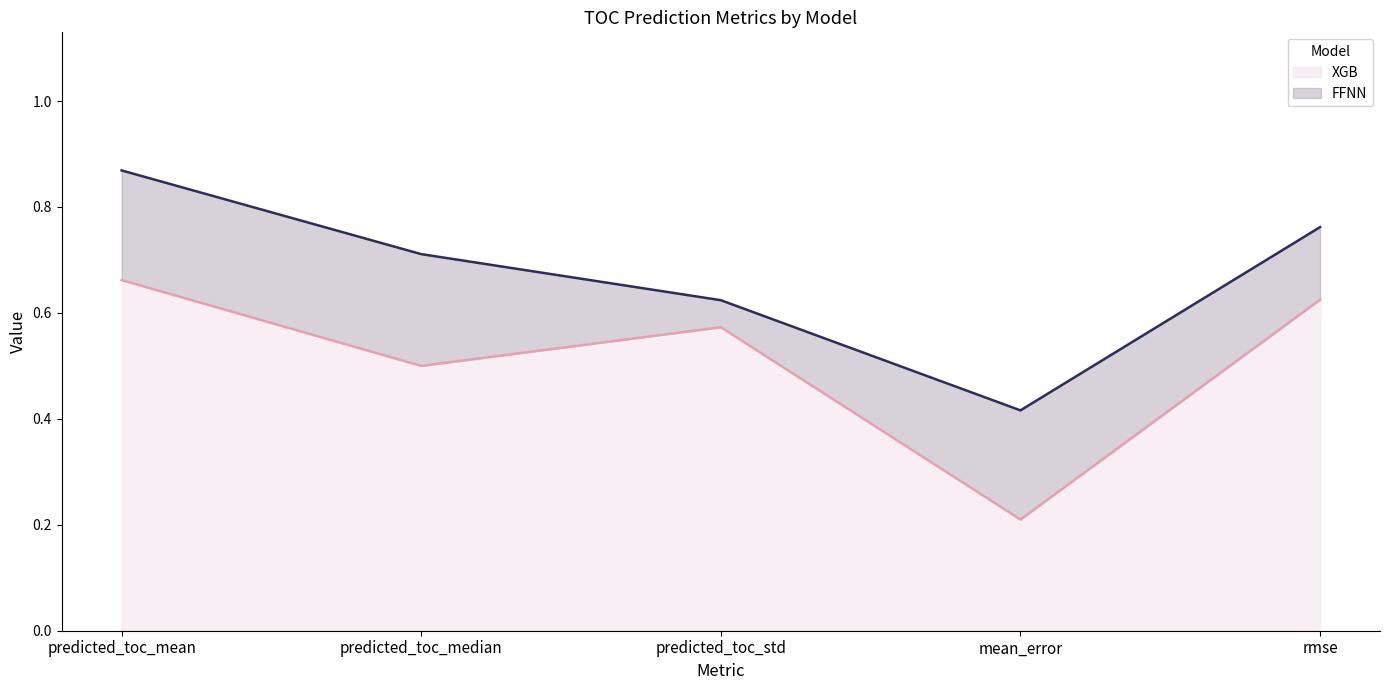

Is it true that FFNN equals 0.4 at mean_error?

True